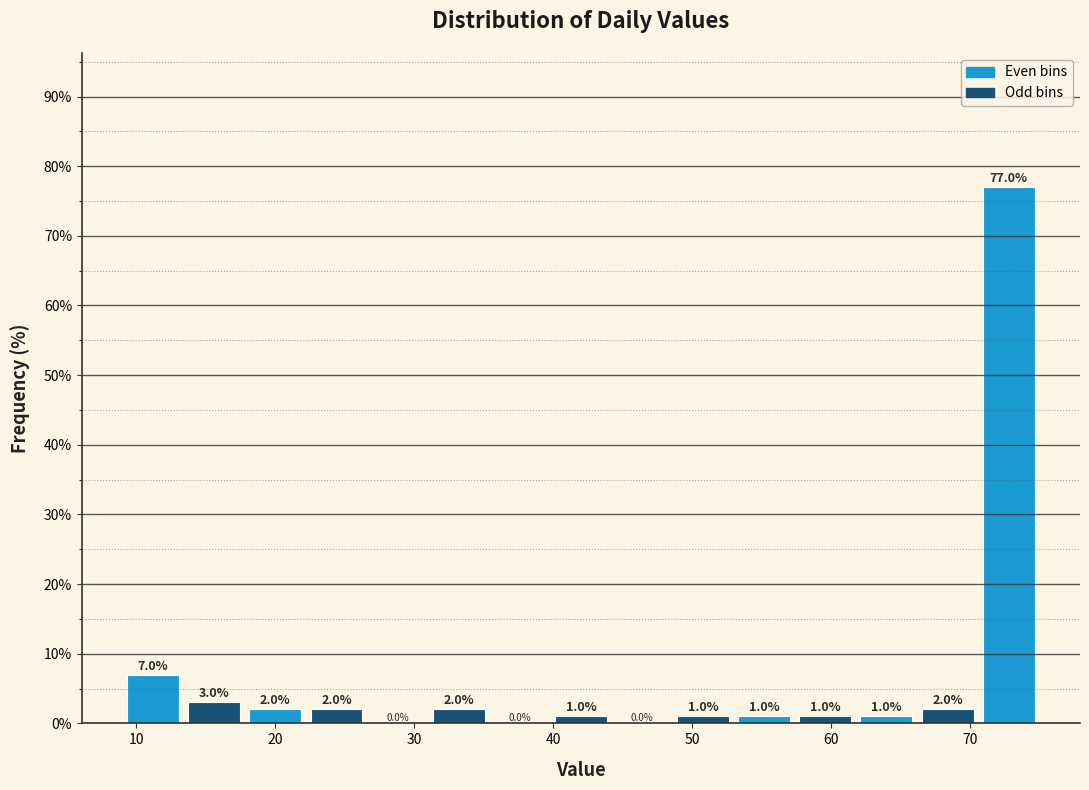

Reading left to right, list every bar in this chart as the range it spans on the x-axis followed by its height. The bar edges are not printed on the chart, so give them approximately, as read against the axis.

9.0 to 13.4: 7.0
13.4 to 17.8: 3.0
17.8 to 22.2: 2.0
22.2 to 26.6: 2.0
26.6 to 31.0: 0.0
31.0 to 35.4: 2.0
35.4 to 39.8: 0.0
39.8 to 44.2: 1.0
44.2 to 48.6: 0.0
48.6 to 53.0: 1.0
53.0 to 57.4: 1.0
57.4 to 61.8: 1.0
61.8 to 66.2: 1.0
66.2 to 70.6: 2.0
70.6 to 75.0: 77.0